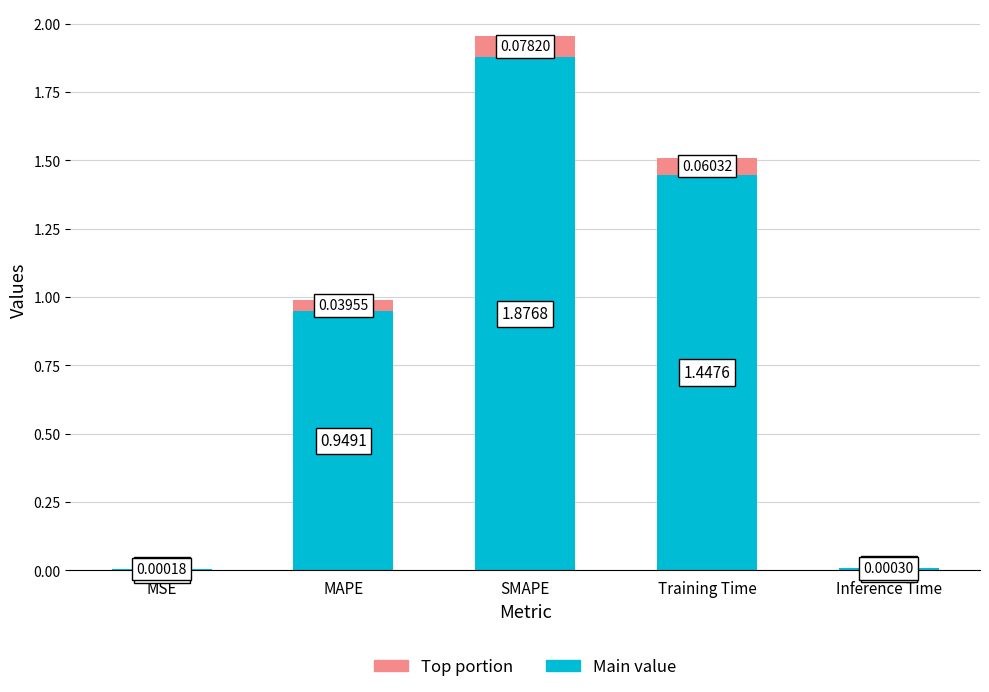

What is the total value across all series at Training Time?

1.5